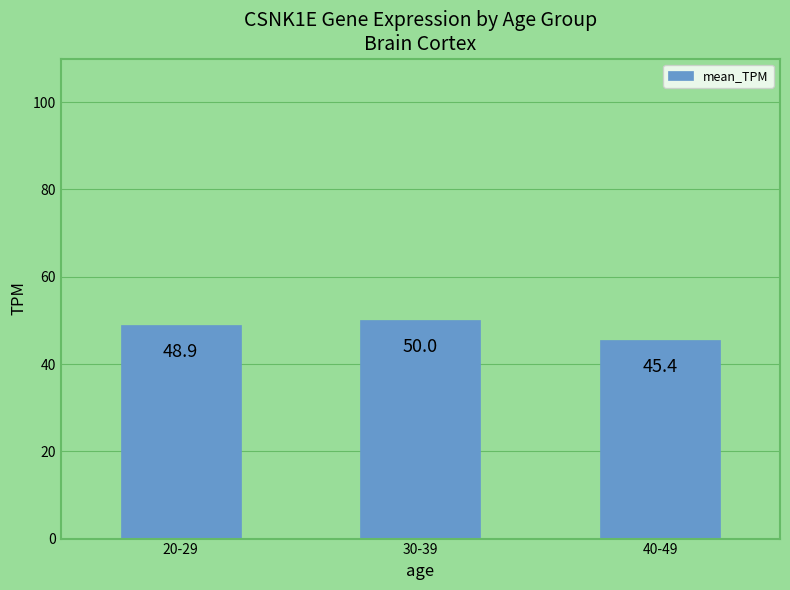

What value does the data have at 40-49?

45.4